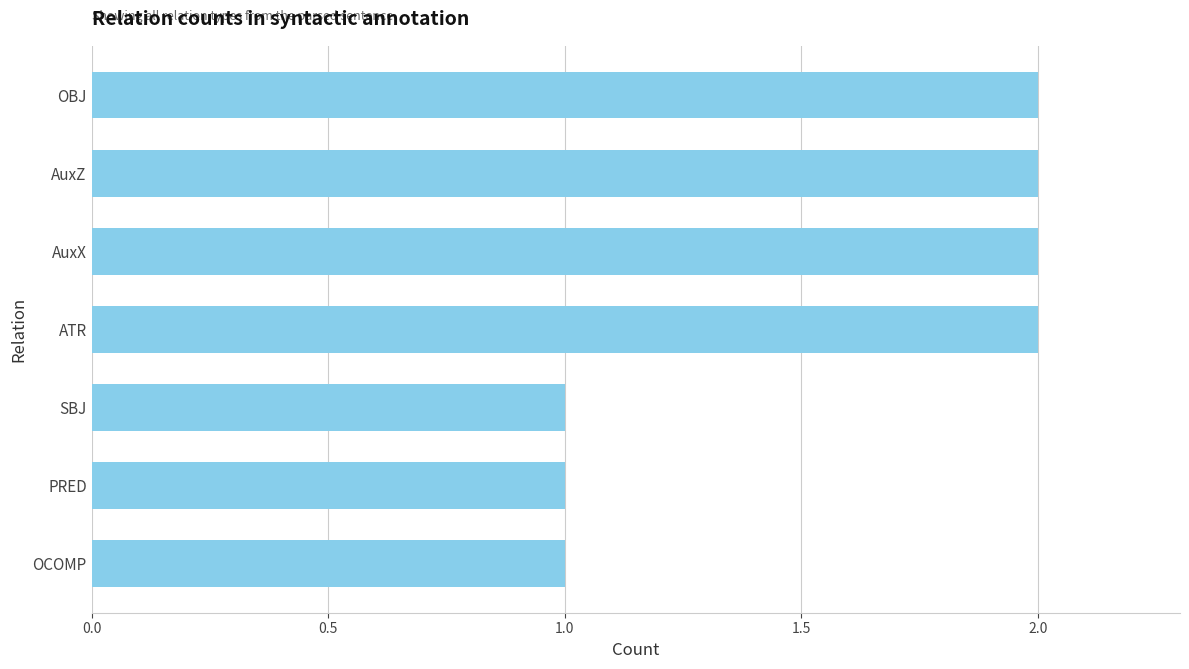

Approximately how many times larger is the value at OBJ compared to AuxX?

1.0